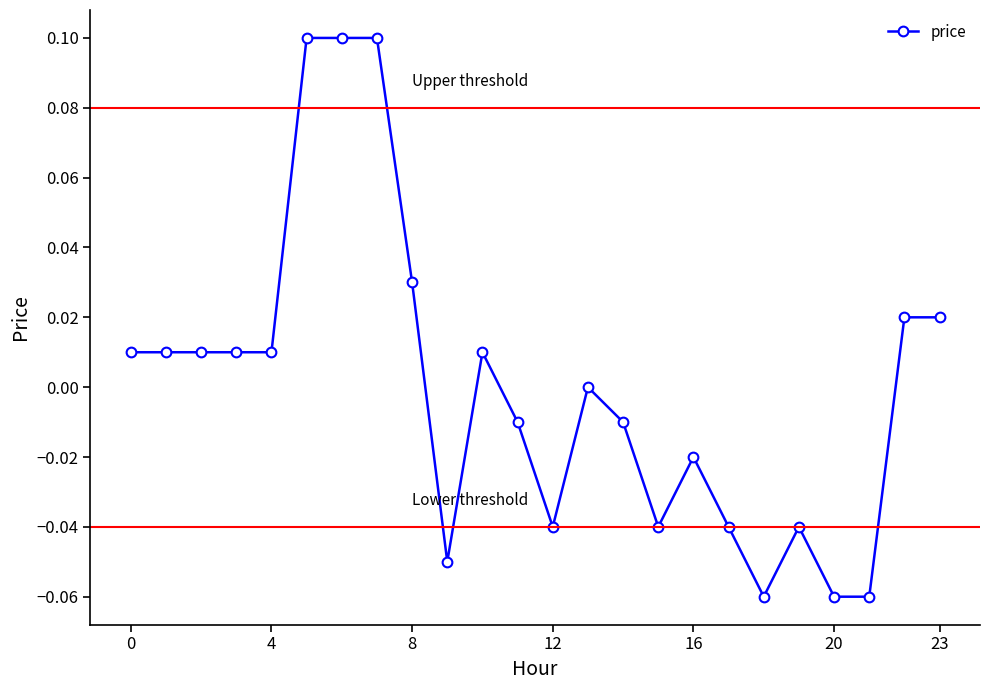

Reading left to right, transcribe all the data shown in this chart.

0.0	0.0	0.0	0.0	0.0	0.1	0.1	0.1	0.0	-0.1	0.0	-0.0	-0.0	0.0	-0.0	-0.0	-0.0	-0.0	-0.1	-0.0	-0.1	-0.1	0.0	0.0